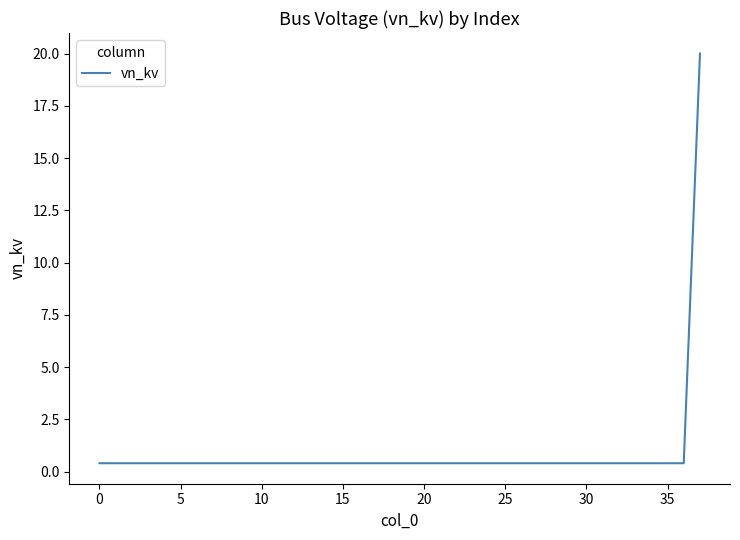

What is the difference between the maximum and minimum values?

19.6